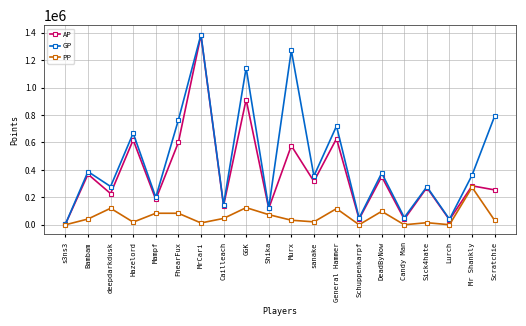

What is the value of the GP point at the 4th from the left?

668115